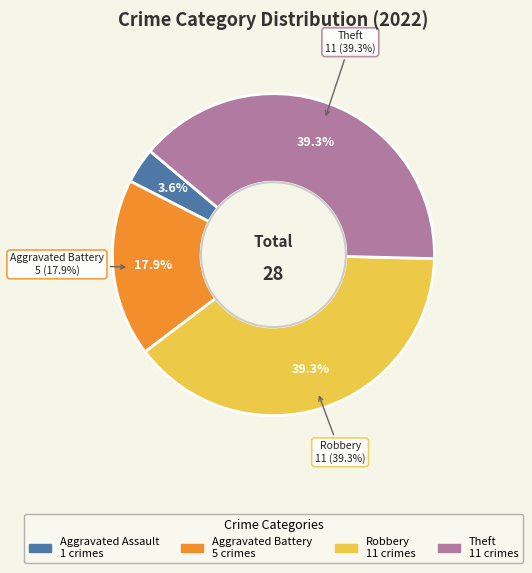

To the nearest percent, what percentage of the pie is Robbery?

39%